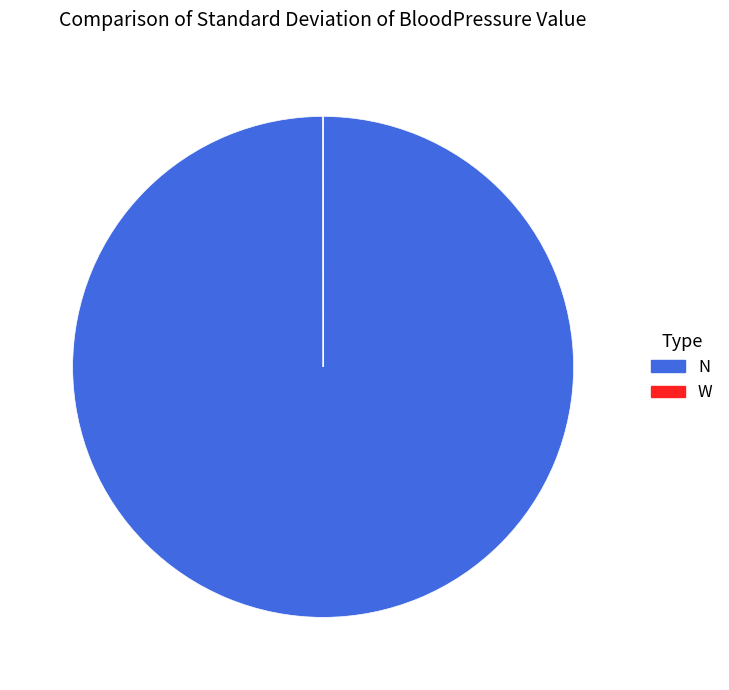

The N slice represents 100% of the pie. True or false?

True